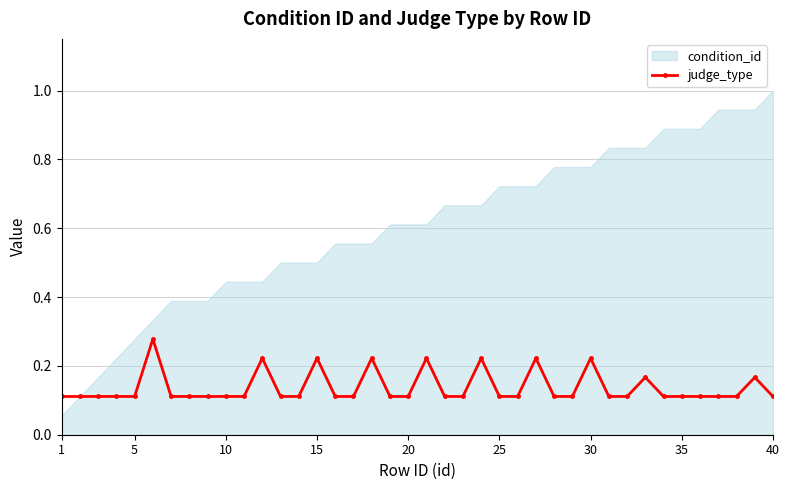

The value of judge_type at 25 is 0.1. True or false?

True